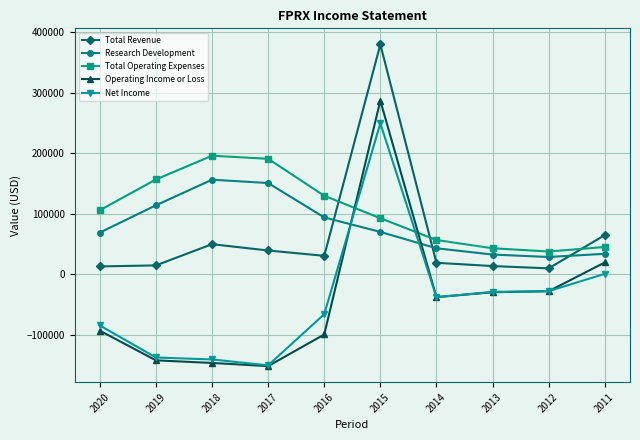

Is the value of Total Operating Expenses at 2012 greater than the value of Net Income at 2014?

Yes